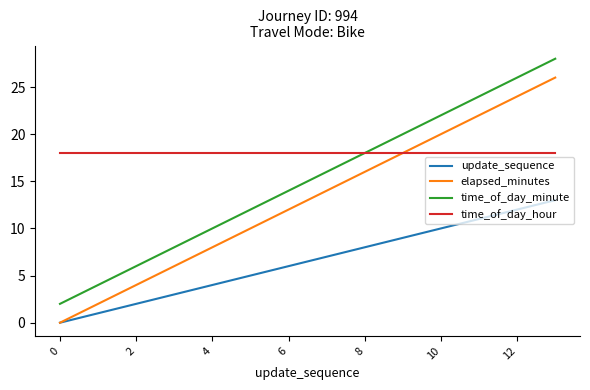

List the series in order of their peak value, highest first.

time_of_day_minute, elapsed_minutes, time_of_day_hour, update_sequence